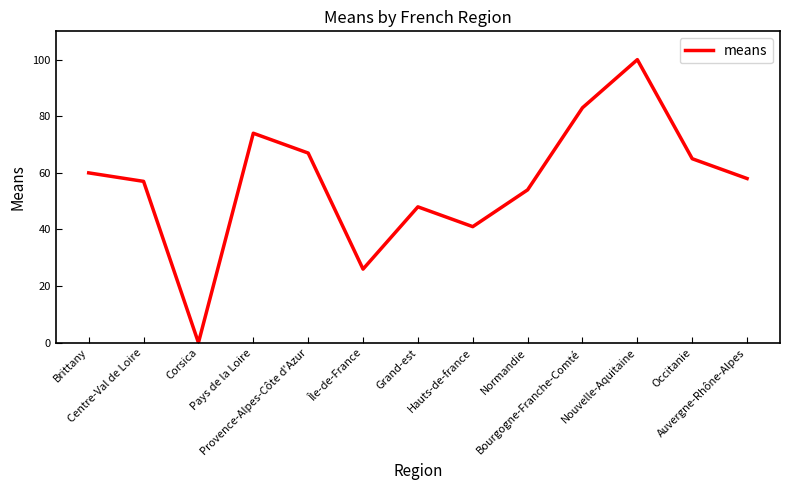

What is the sum of the values at Provence-Alpes-Côte d'Azur and Corsica?

67